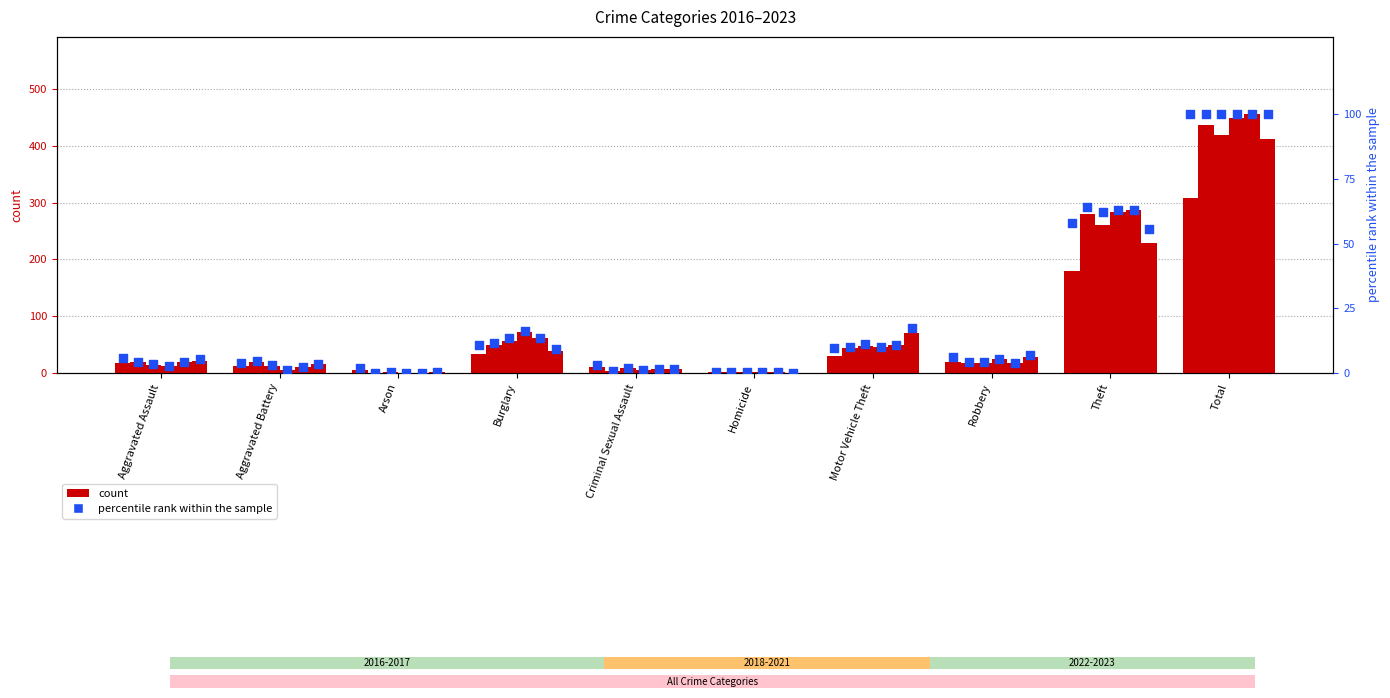

What is the ratio of the value at Homicide to the value at Arson?

0.2